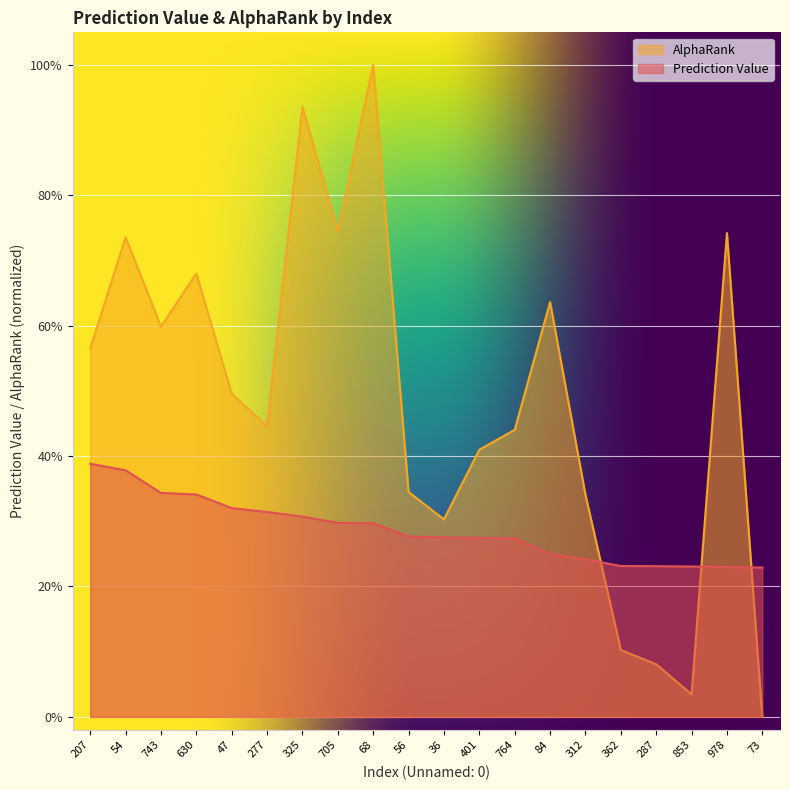

At which category does AlphaRank reach its first local valley?

743